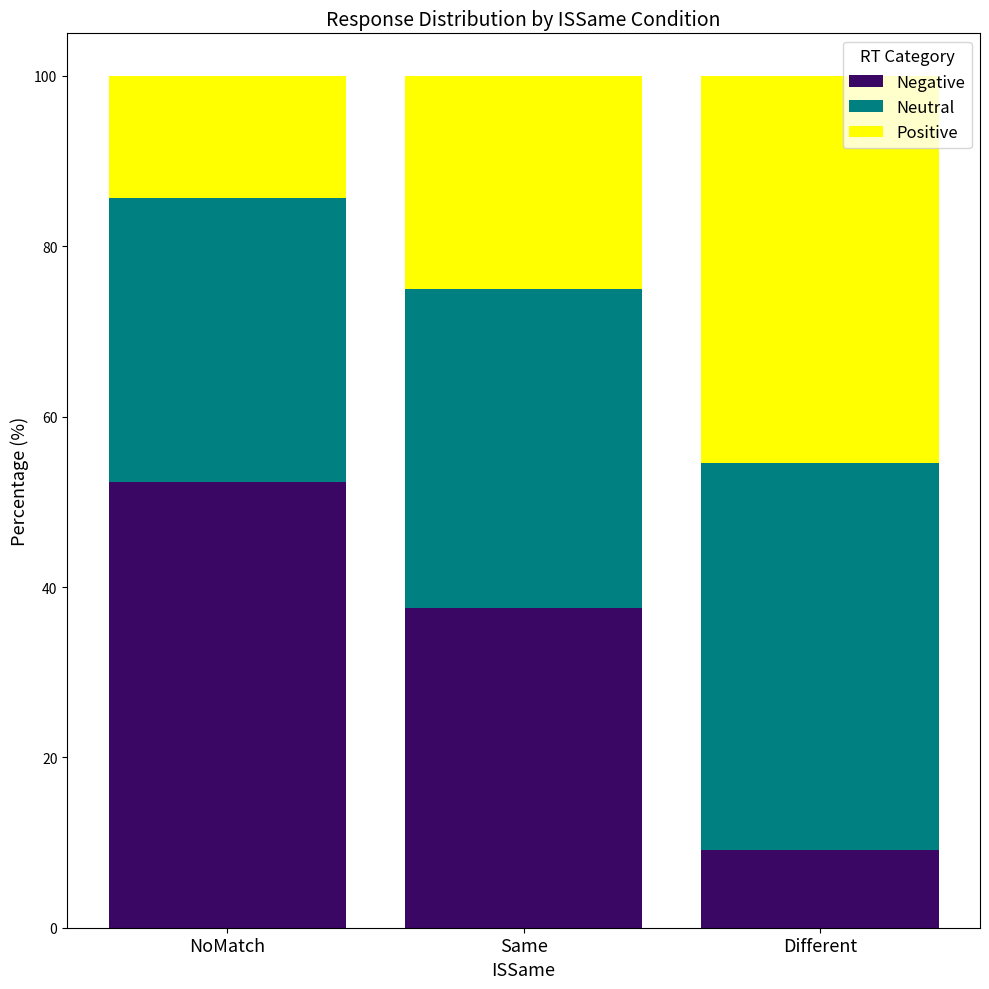

What is the approximate value of Negative at Same?

37.5